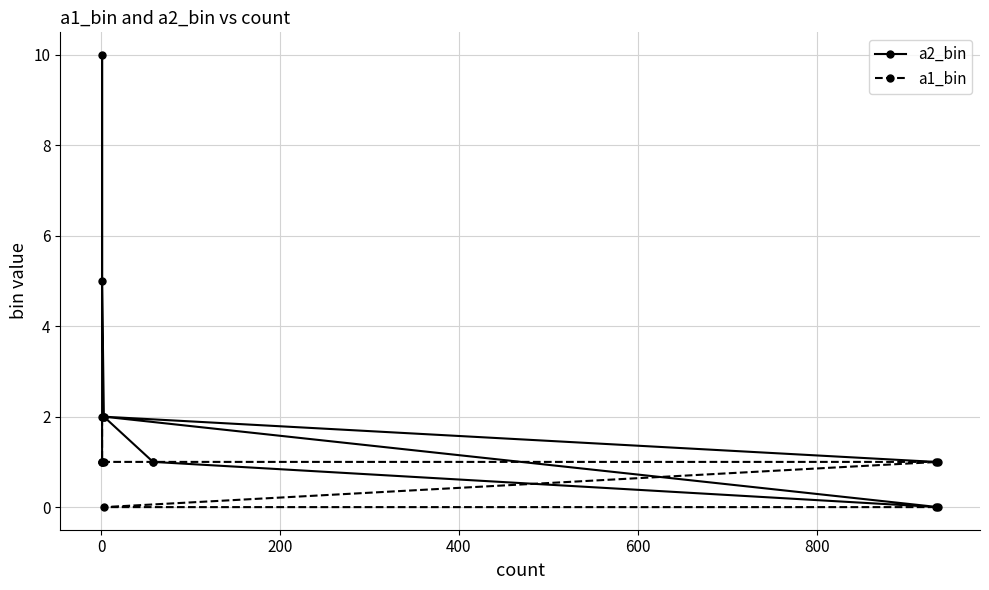

How many data points in a2_bin are above 2?

2